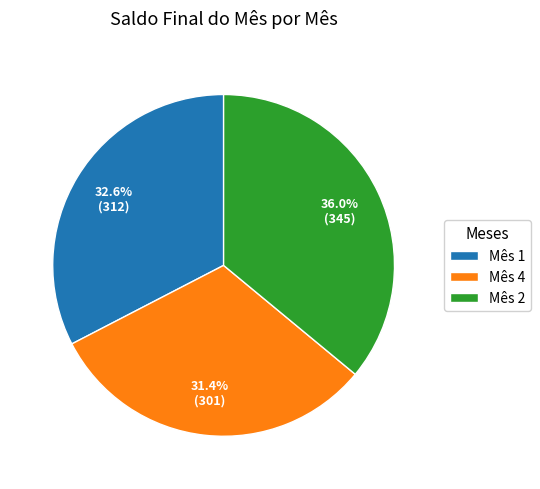

Does any single category account for the majority?

No